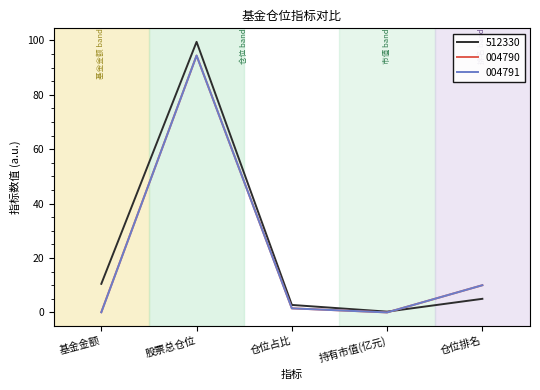

Does the chart have visible grid lines?

No